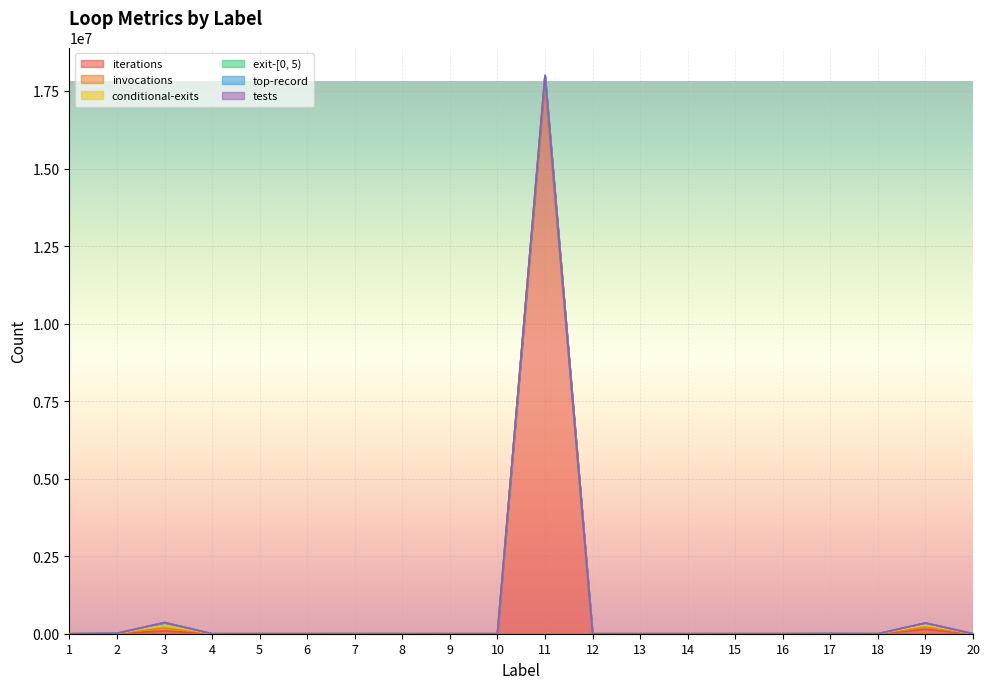

Where is the first local minimum for conditional-exits?

4